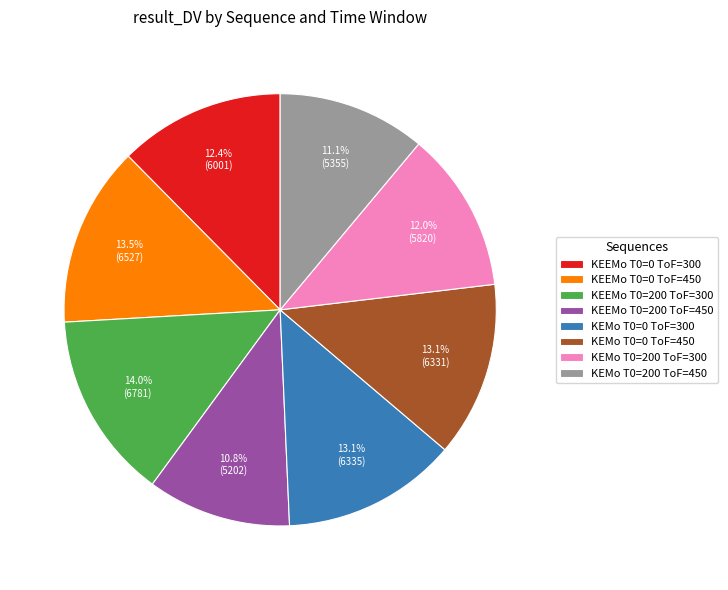

Does any single category account for the majority?

No